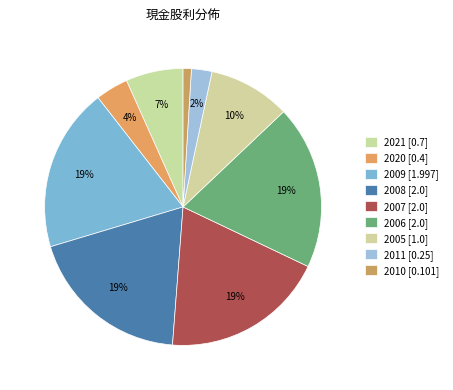

How many segments does this pie chart have?

9